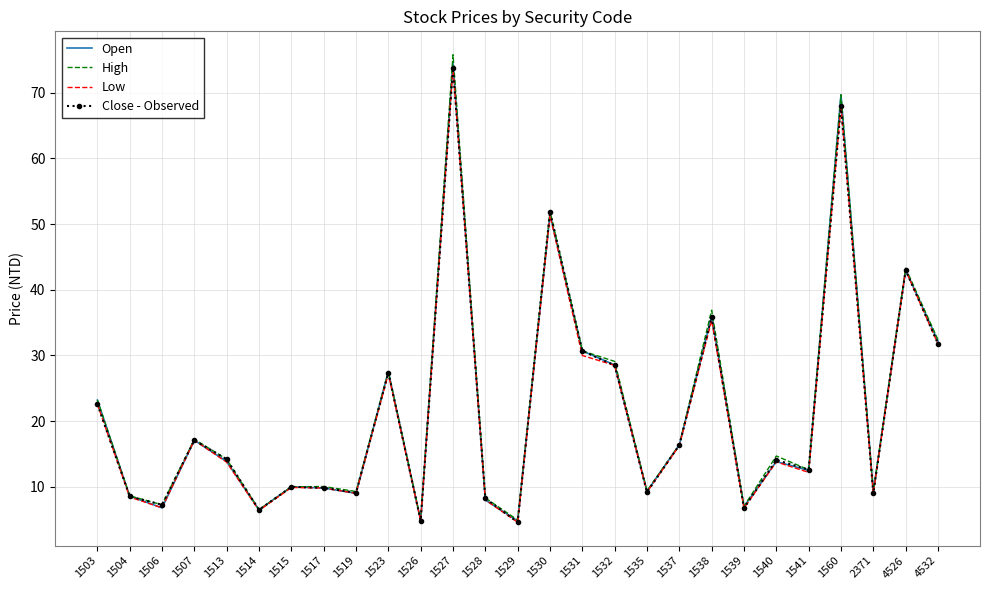

At which category is the sum across all series the highest?

1527